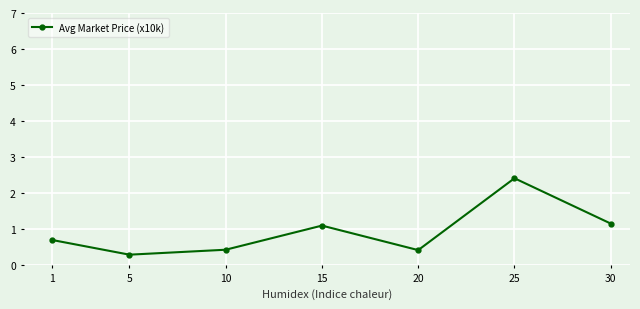

The value at 25 is 0.8. True or false?

False